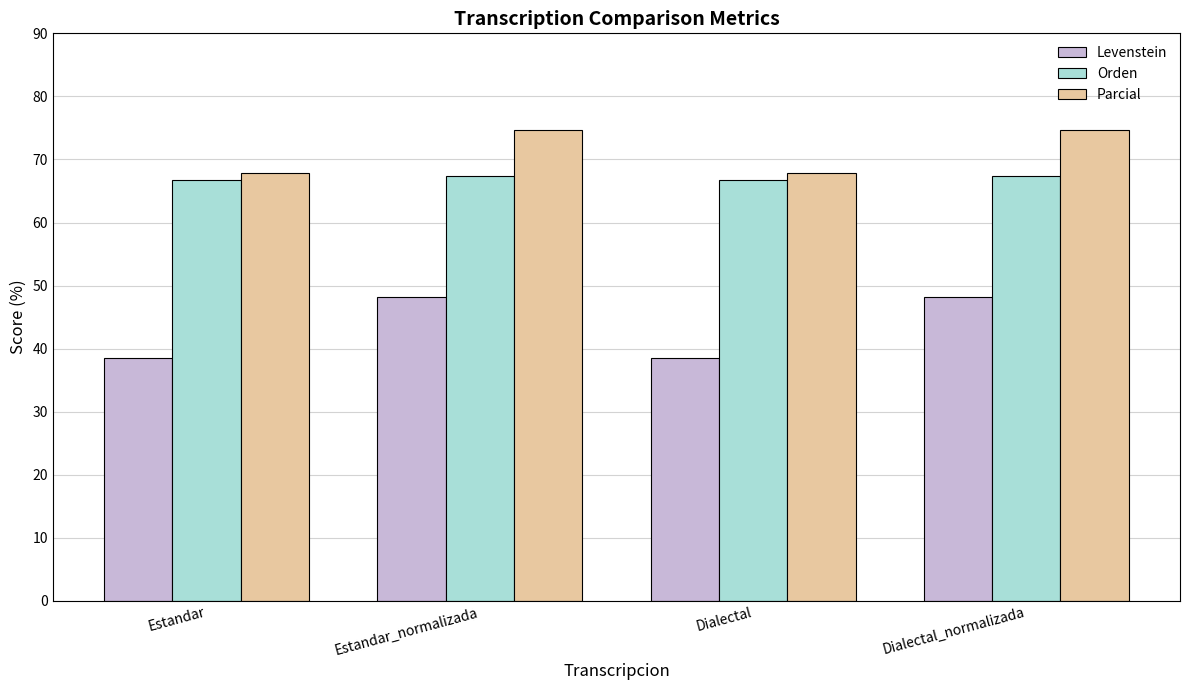

What is the difference between the second highest and minimum values in the Parcial series?

6.8